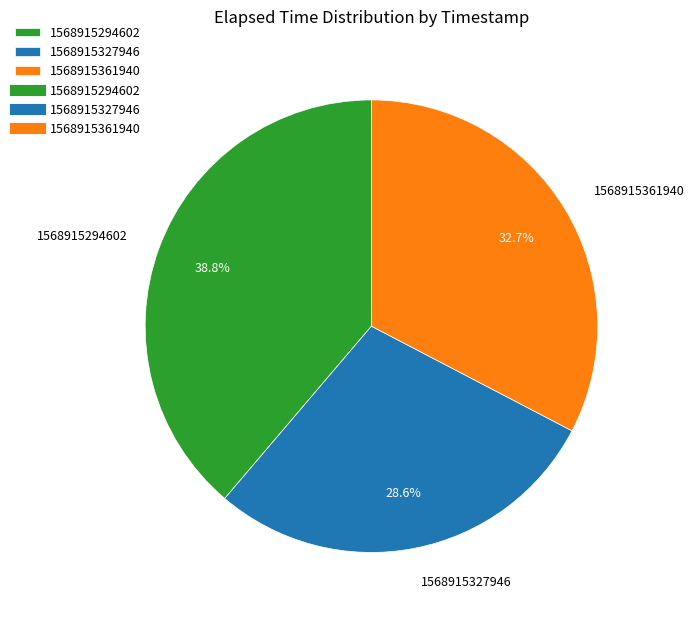

To the nearest percent, what is the difference between the largest and smallest slice percentages?

10%